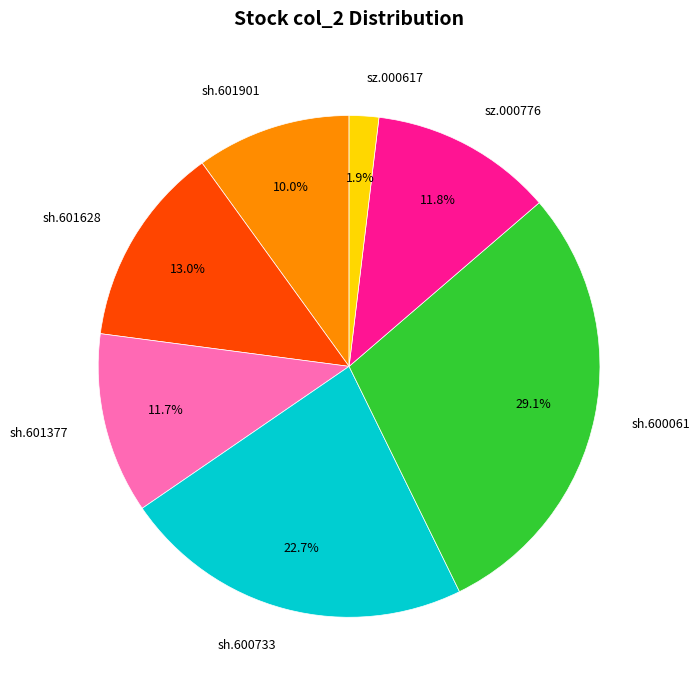

How many slices are in this pie chart?

7